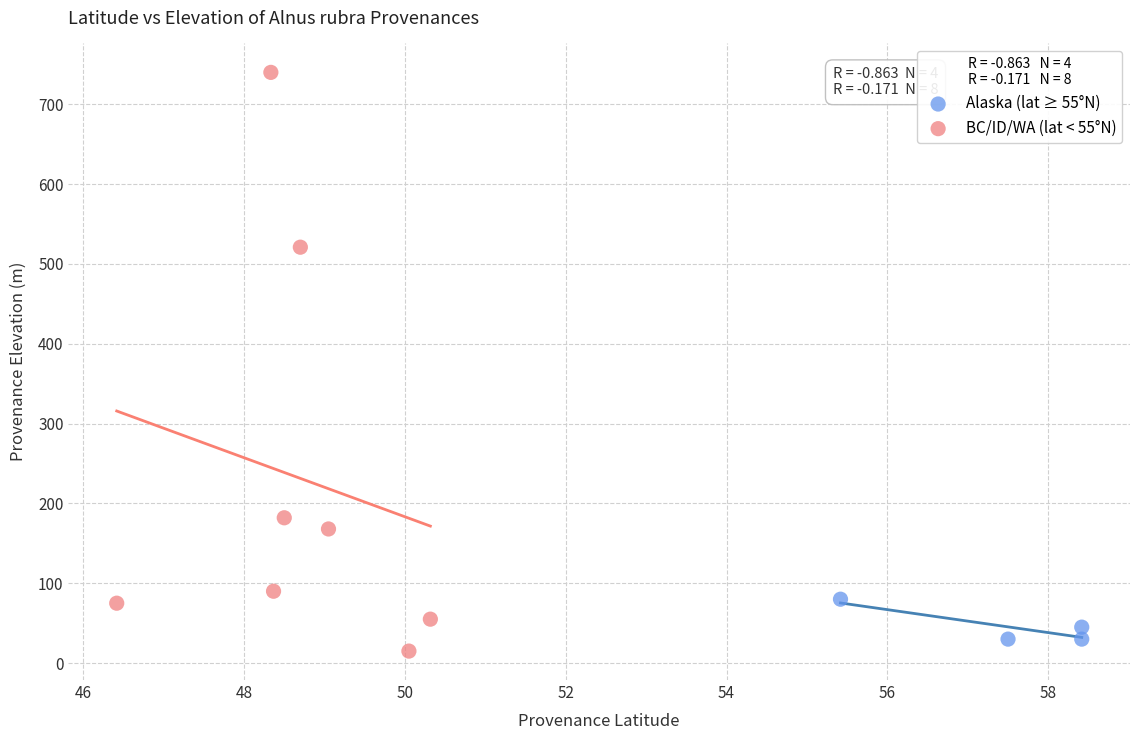

Which series contains the highest Y value?

BC/ID/WA (lat < 55°N)